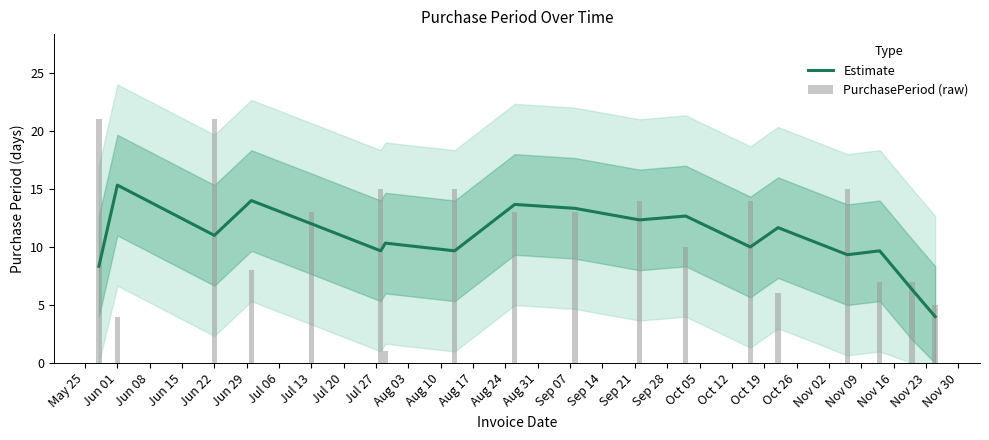

What is the sum of all Estimate values?

193.3